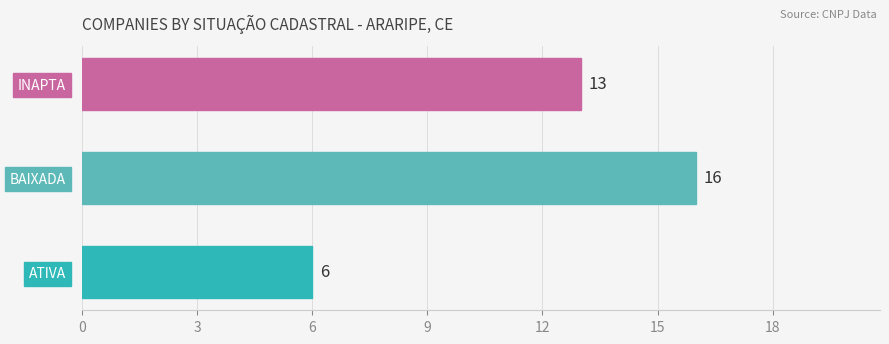

Reading bottom to top, transcribe all the data shown in this chart.

ATIVA=6	BAIXADA=16	INAPTA=13